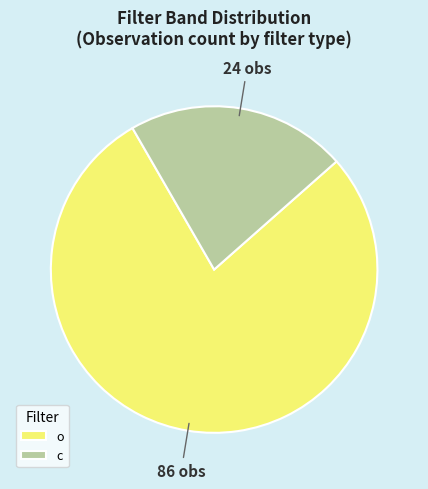

What is the largest slice in the pie chart?

o